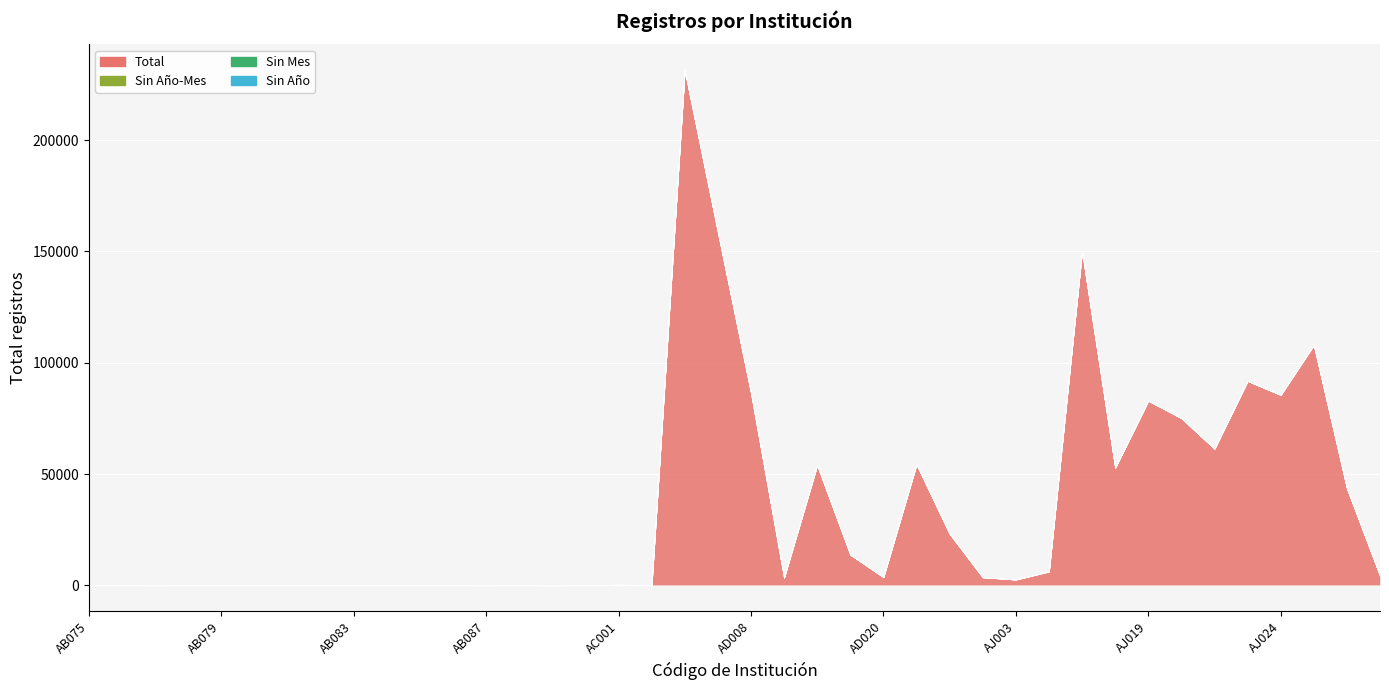

Is the value of Total at AB084 greater than the value of Sin Año at AB076?

Yes